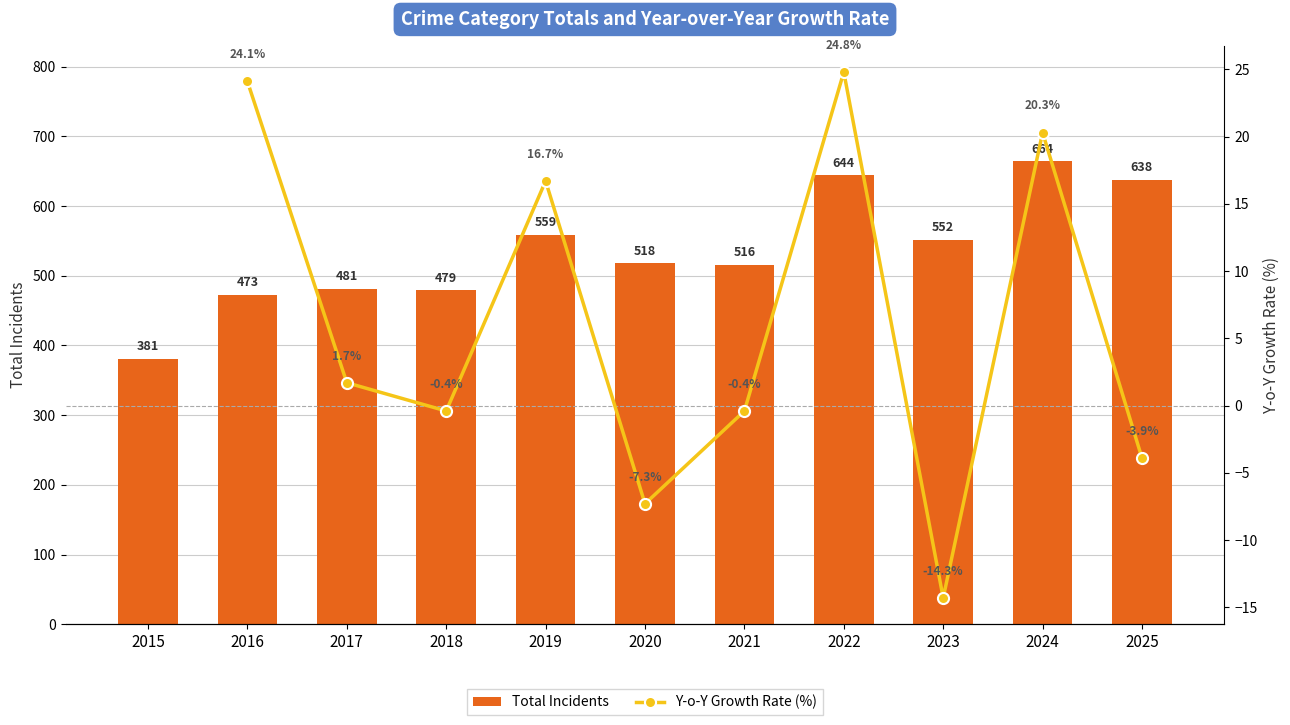

True or false: the data shows 518 at 2020.

True